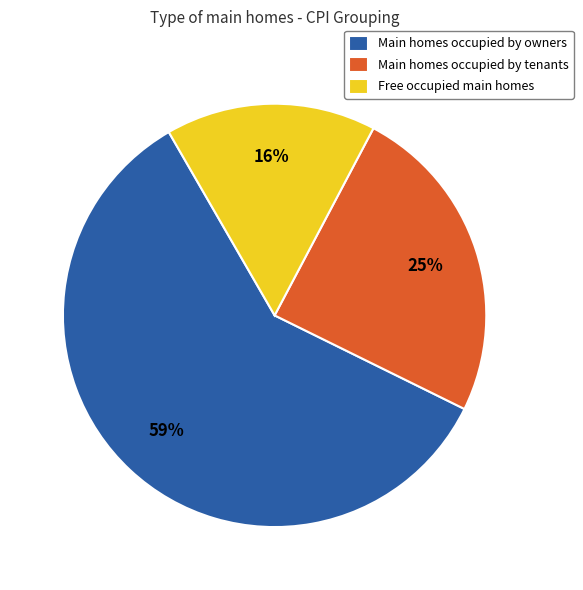

Does any single category account for the majority?

Yes